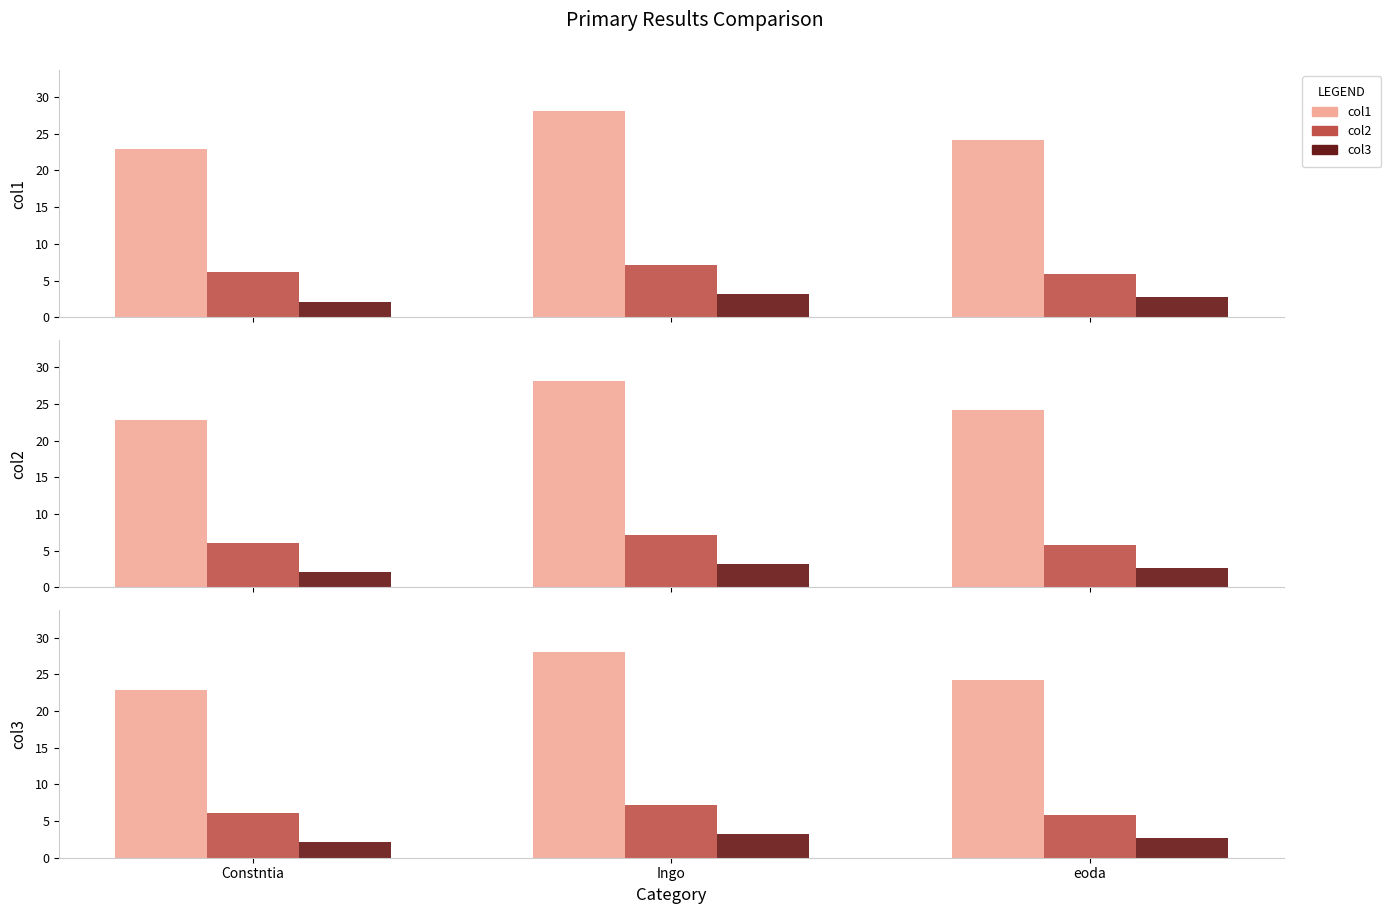

At which category is the sum across all series the highest?

Ingo